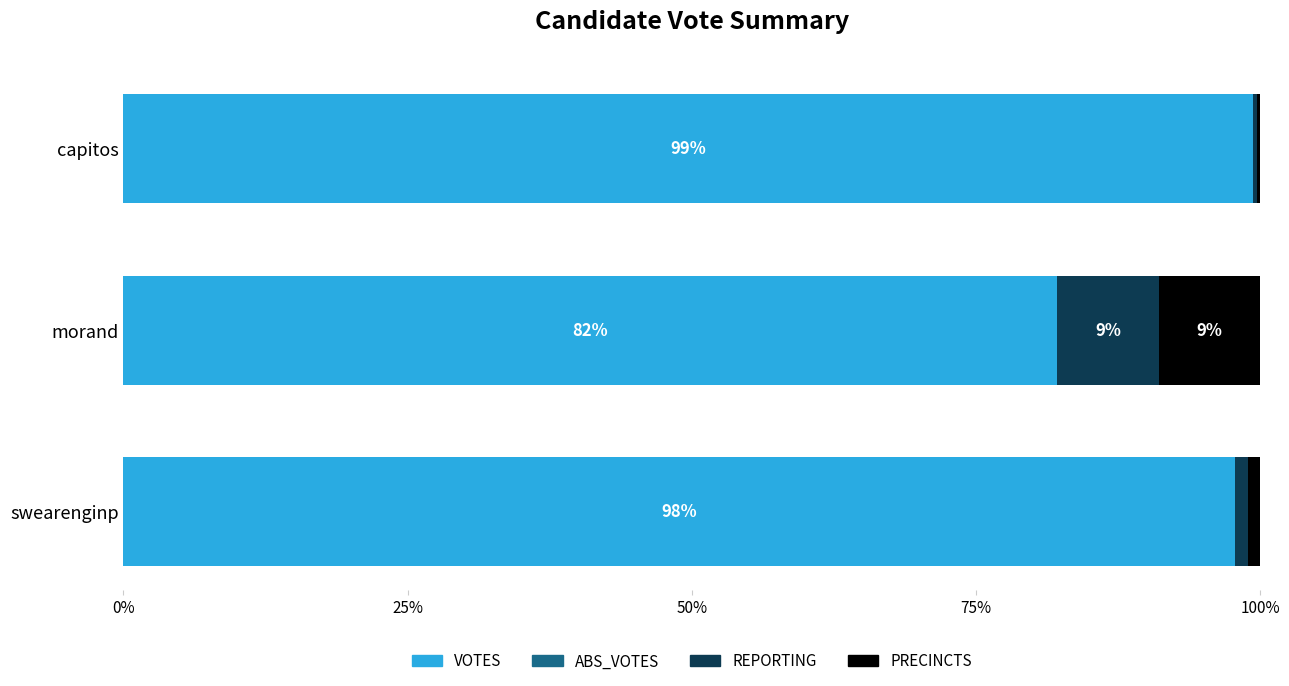

Read the VOTES value at swearenginp.

97.8